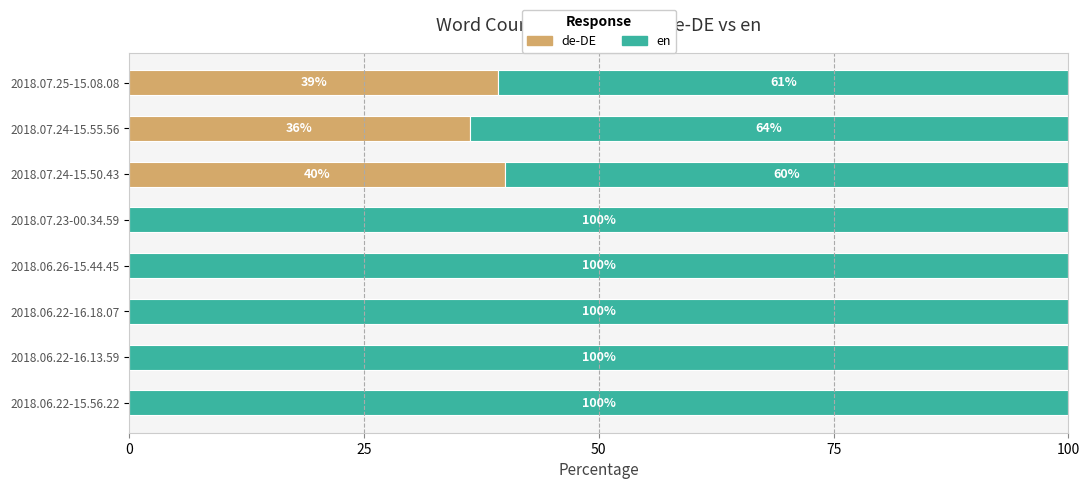

What is the total value across all series at 2018.06.22-16.18.07?

100.0